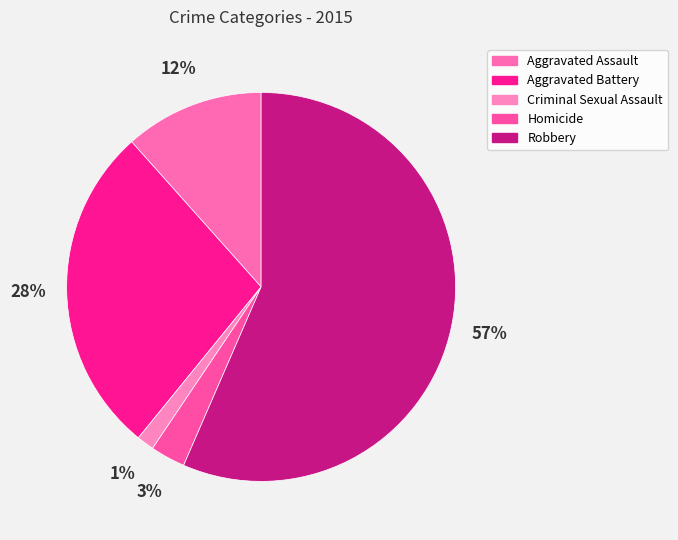

Which slice is the largest?

Robbery